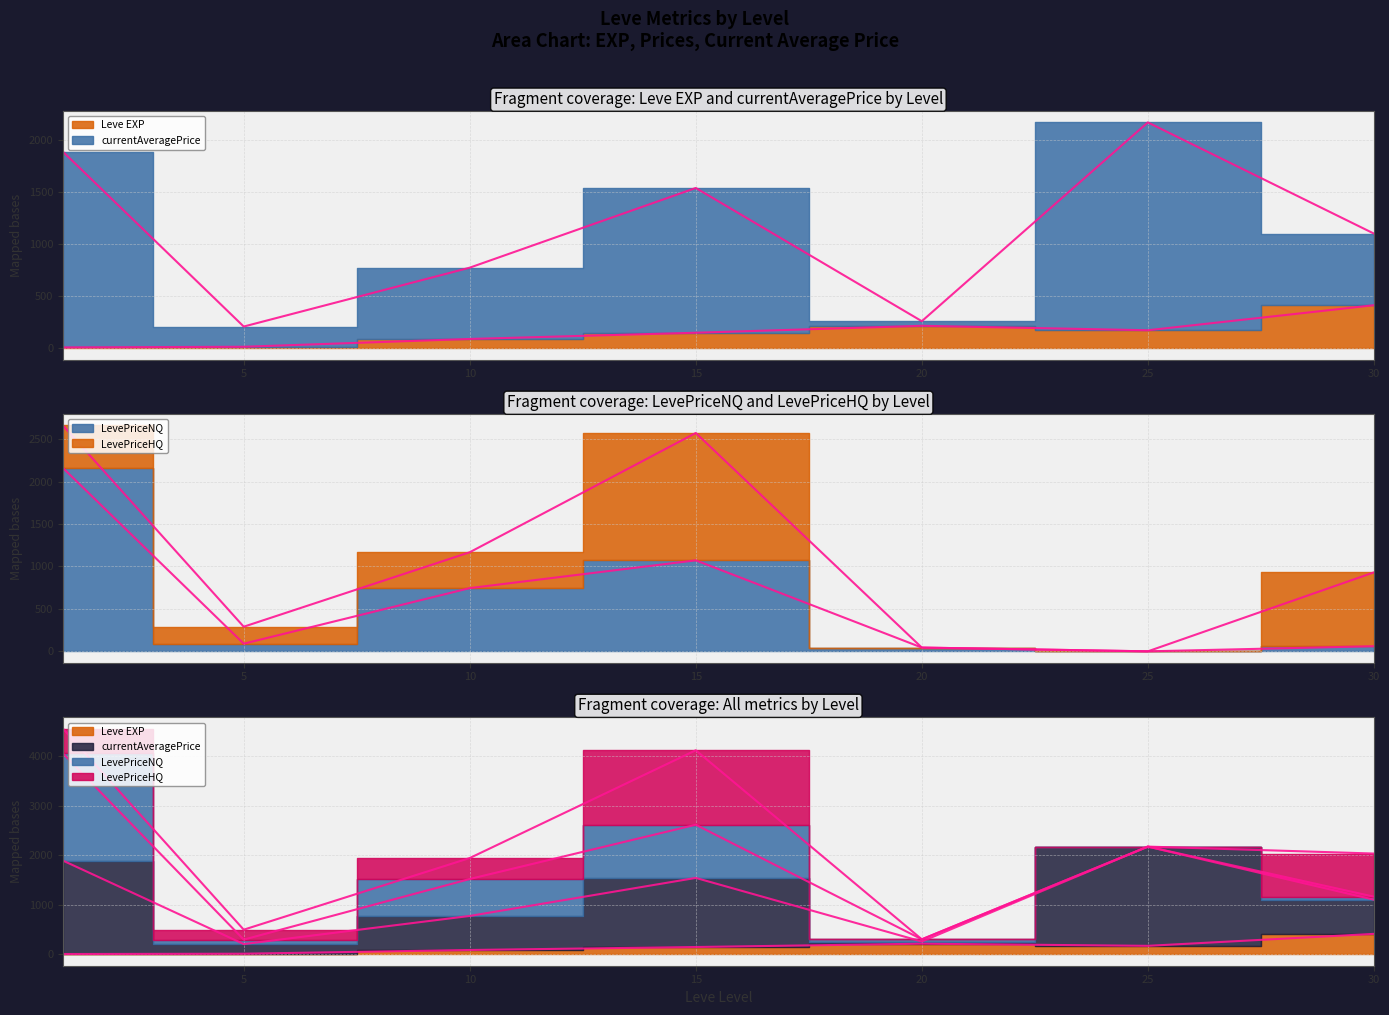

At how many categories does at least one series exceed 1400?

3